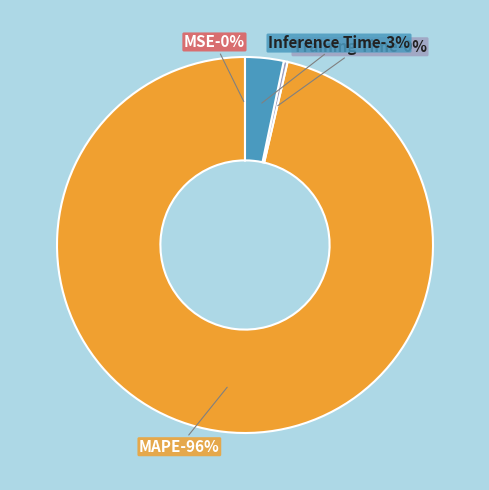

To the nearest percent, what is the difference between the largest and smallest slice percentages?

96%